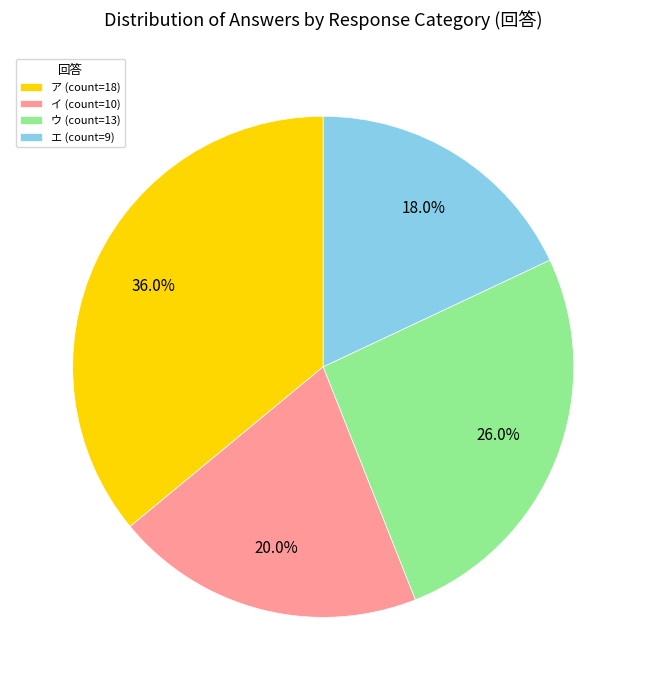

Is エ the majority of the pie?

No